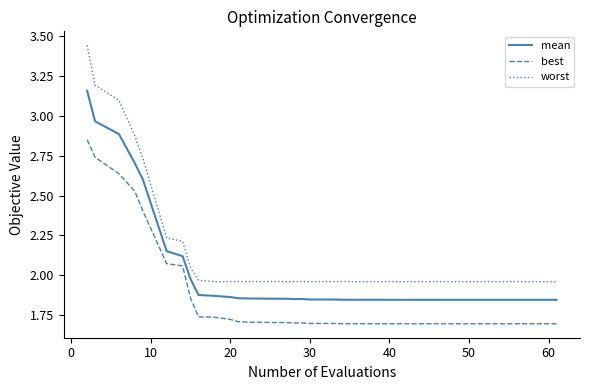

Which series has the largest total across all categories?

worst